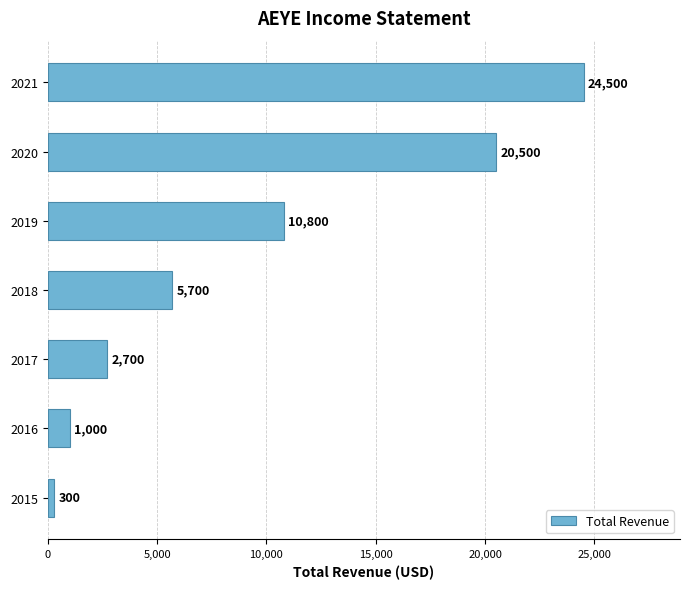

Rank the categories by value from lowest to highest.

2015, 2016, 2017, 2018, 2019, 2020, 2021